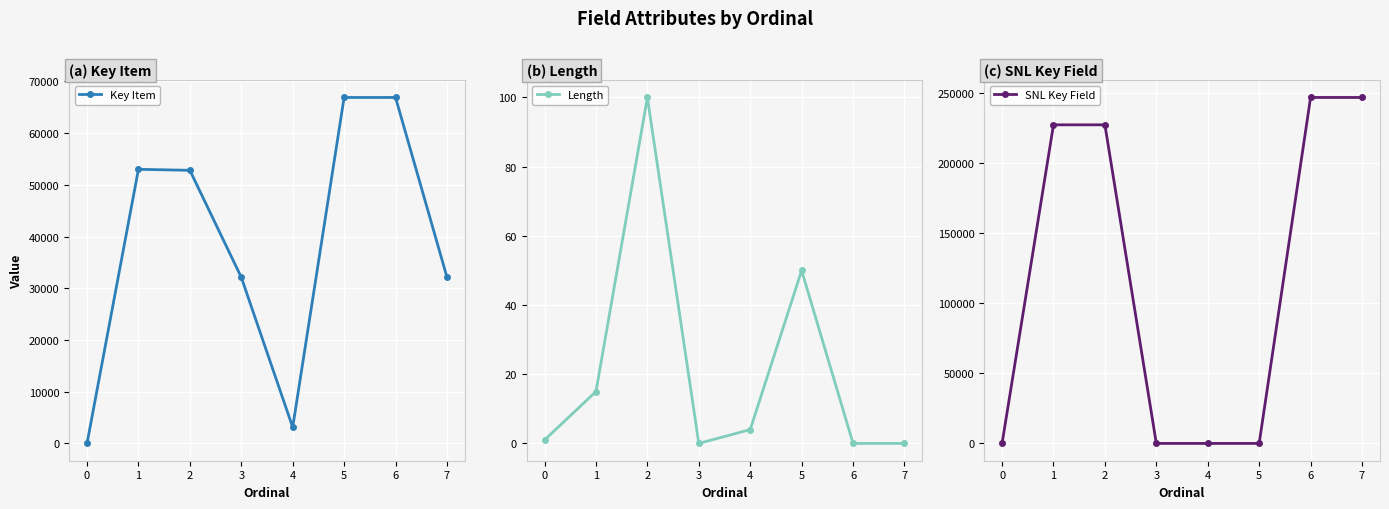

At which category does Key Item reach its first local valley?

4